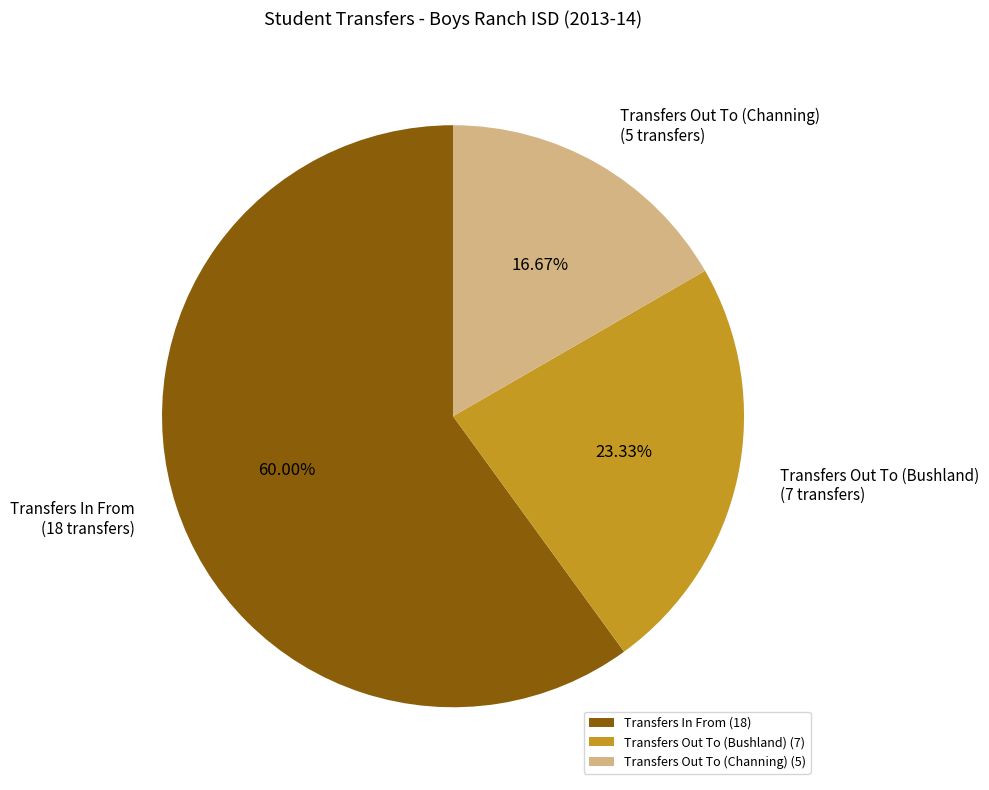

Rank the categories by value from lowest to highest.

Transfers Out To (Channing), Transfers Out To (Bushland), Transfers In From